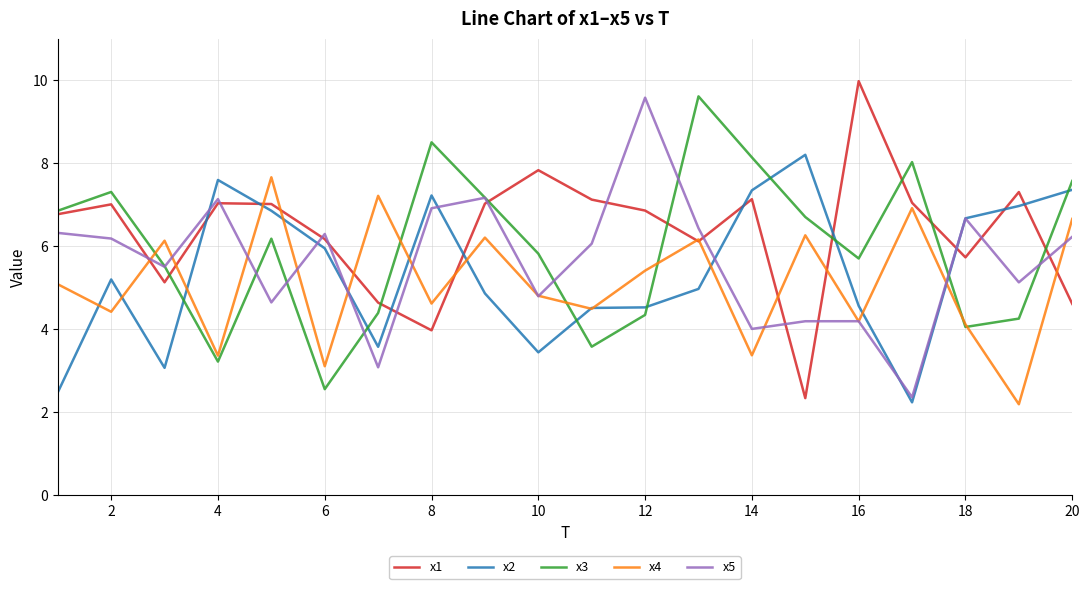

Which series has the largest range (max minus min)?

x1